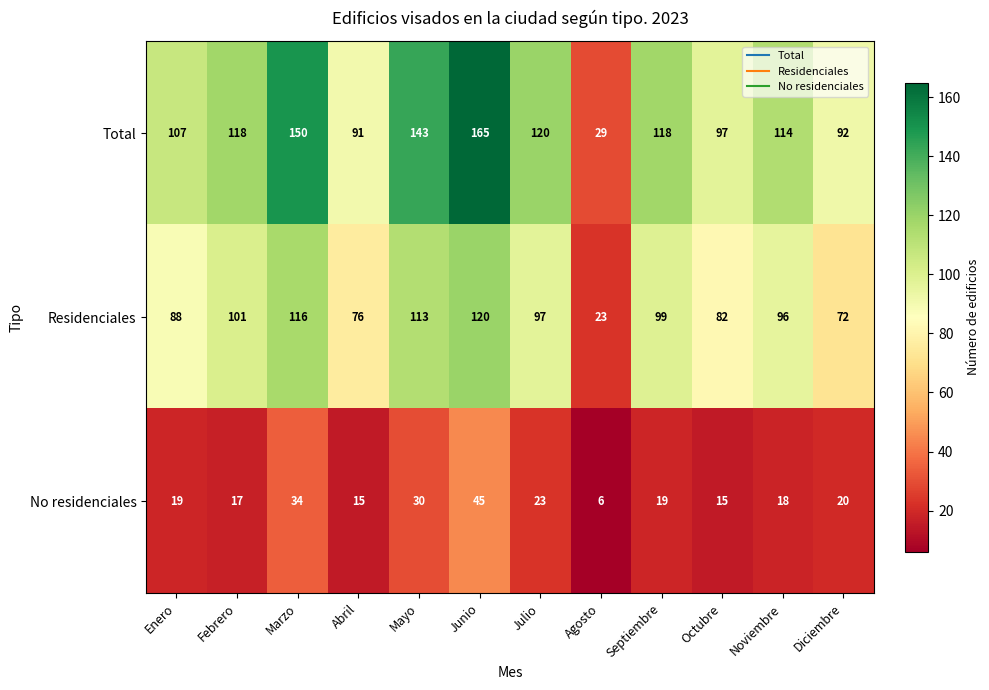

At which label is No residenciales closest to 25?

Julio